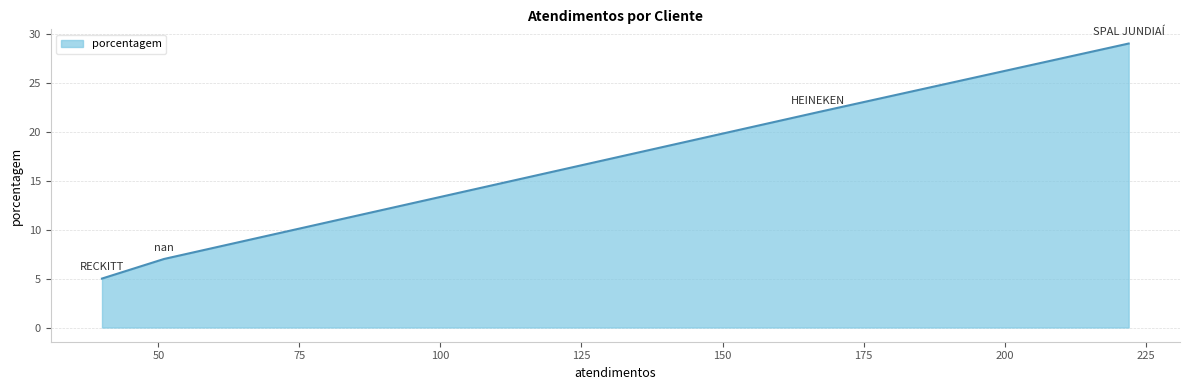

How many series are shown in this chart?

1